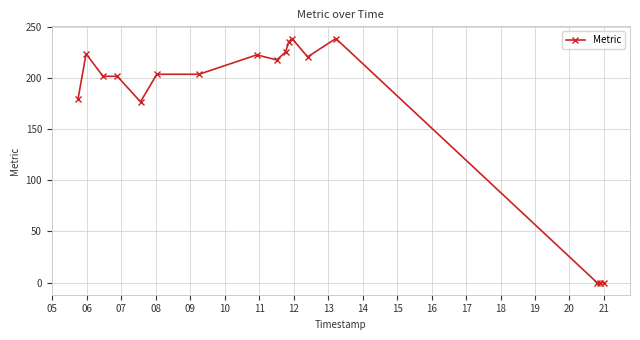

What is the greatest value displayed?

239